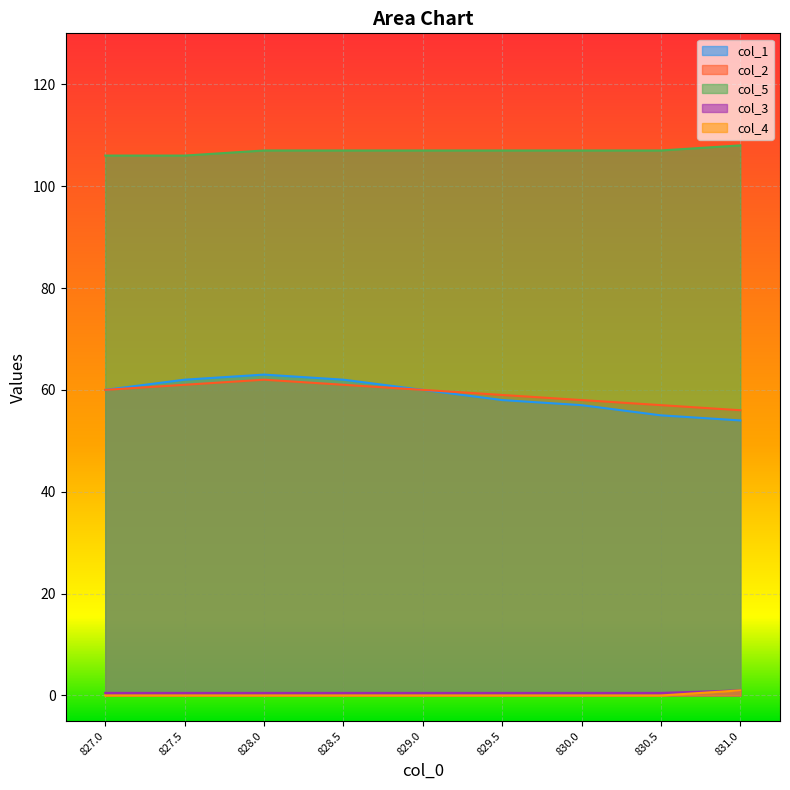

Between 830.5 and 827.0, which is larger?

827.0